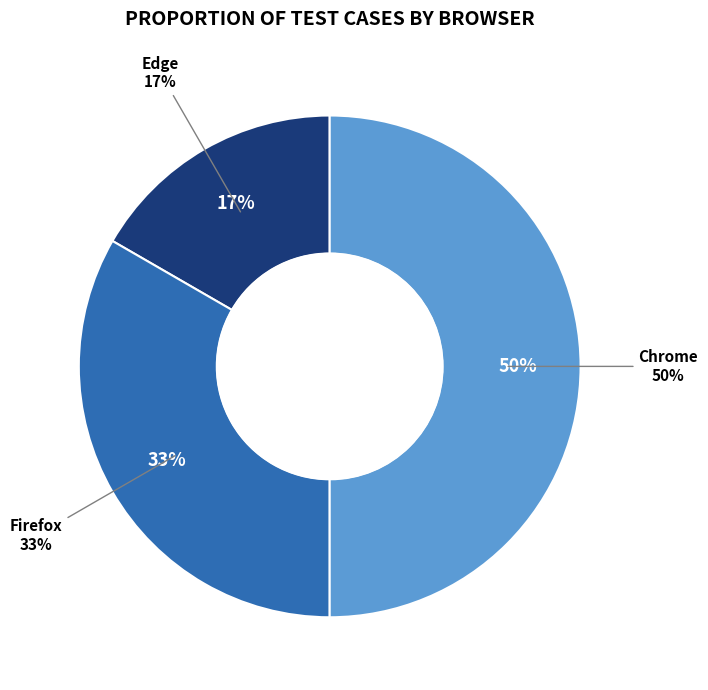

Does any single category account for the majority?

No